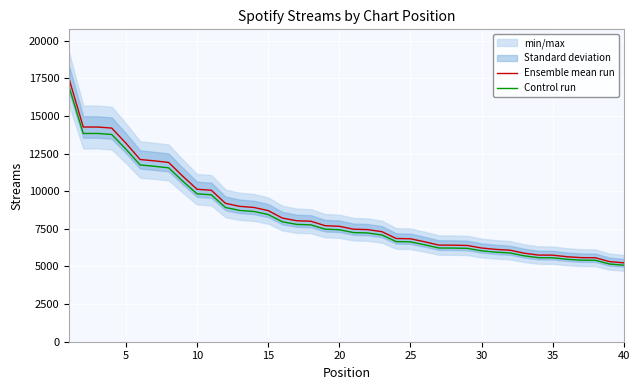

The value of Control run at 5 is 12797.2. True or false?

True